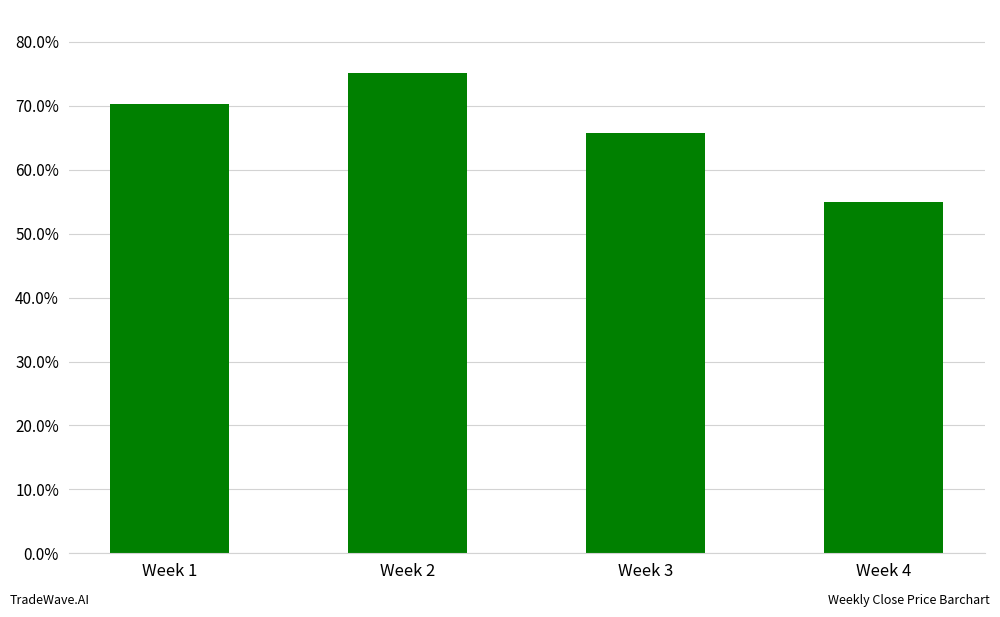

What is the minimum value shown in the chart?

0.5